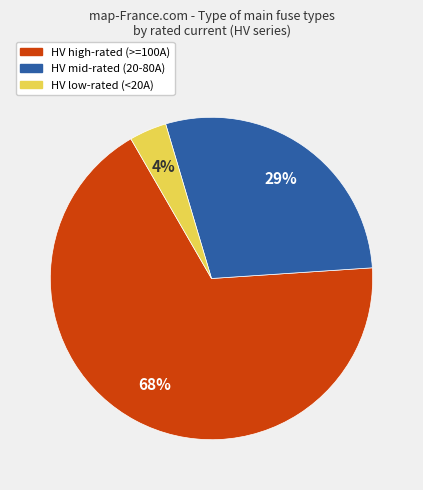

To the nearest percent, what is the average slice percentage?

33%